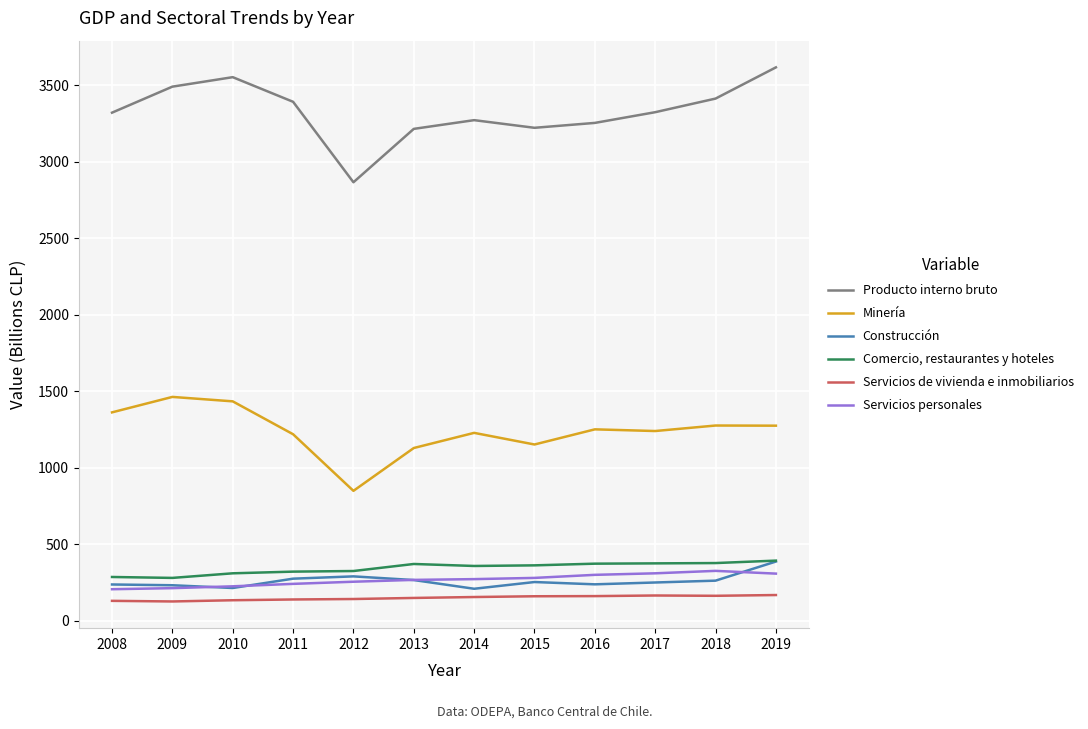

Which series has the widest spread of values?

Producto interno bruto